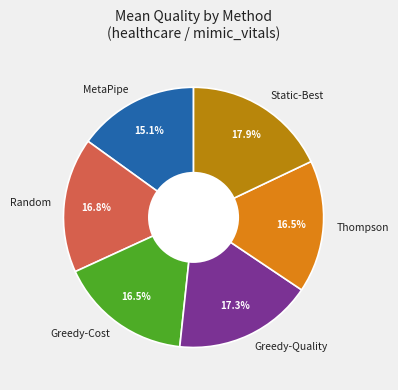

What is the ratio of the value at Greedy-Quality to the value at MetaPipe?

1.1